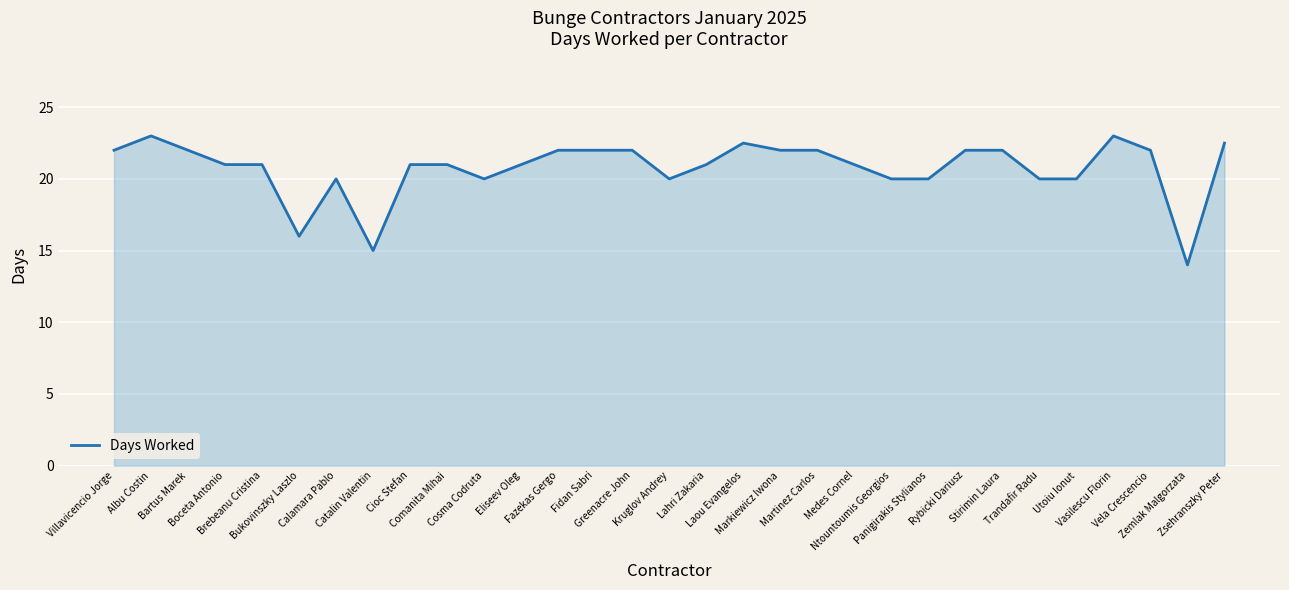

Between Boceta Antonio and Zsehranszky Peter, which is larger?

Zsehranszky Peter